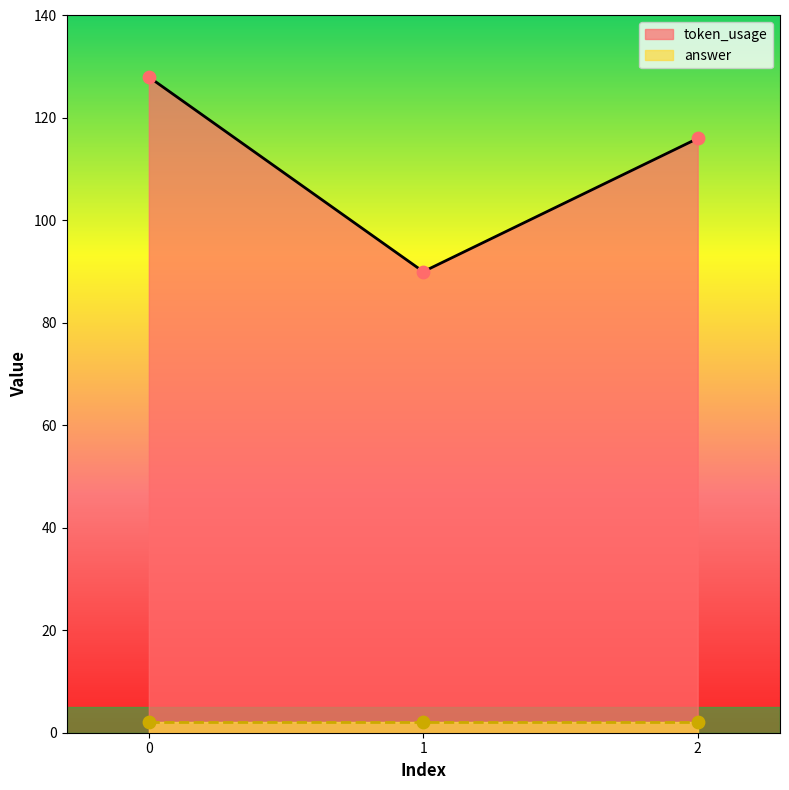

Which has a higher value, 2 or 1?

2